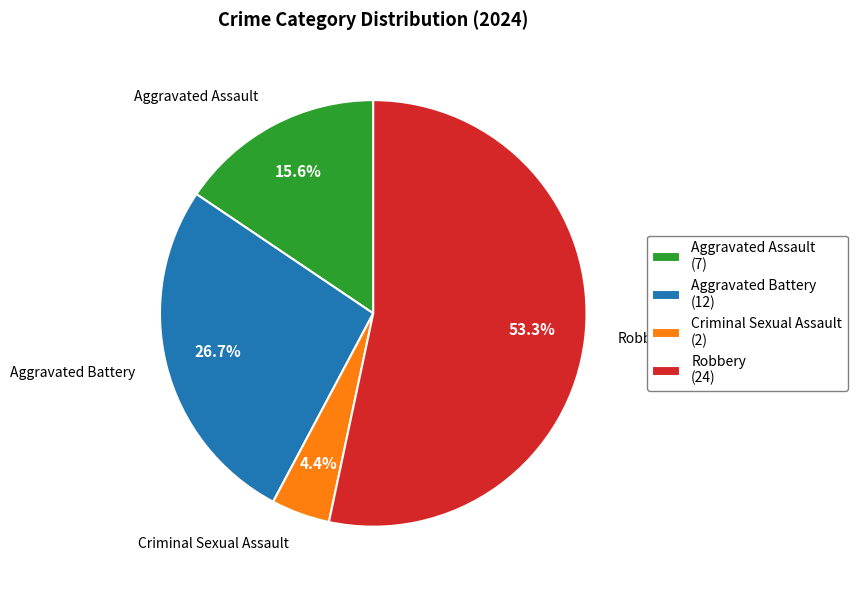

Which category has the biggest portion of the pie?

Robbery